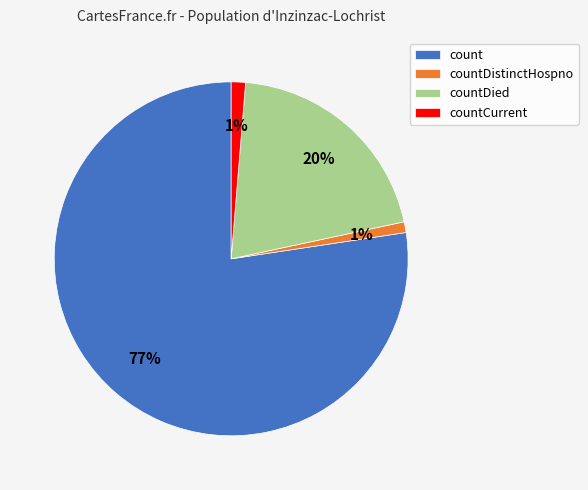

To the nearest percent, what percentage of the pie is countDistinctHospno?

1%